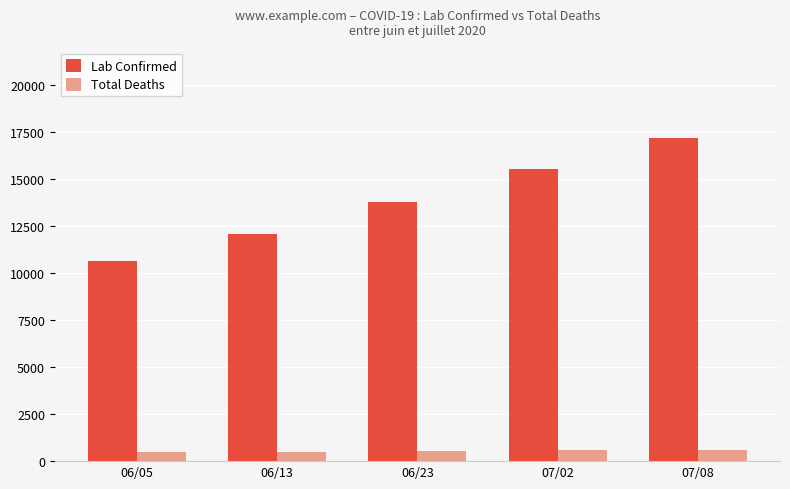

What are all the series names shown in the legend?

Lab Confirmed, Total Deaths